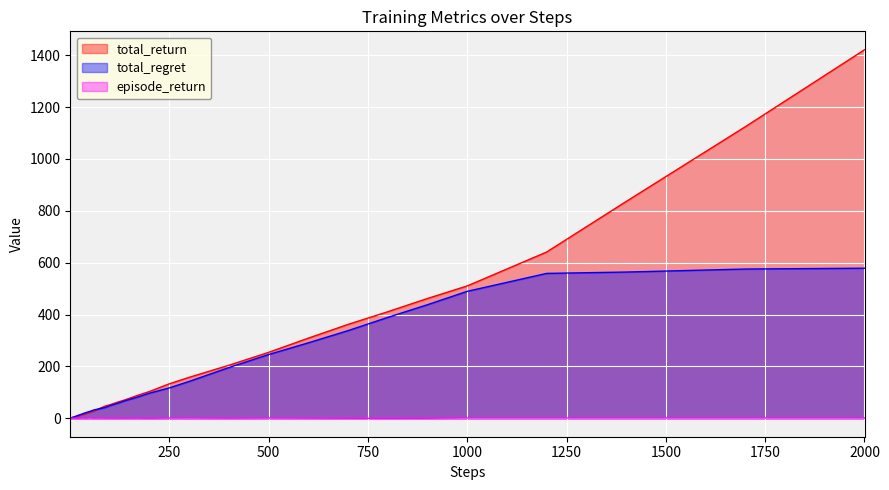

The episode_return series shows 1.0 at 1000. True or false?

True